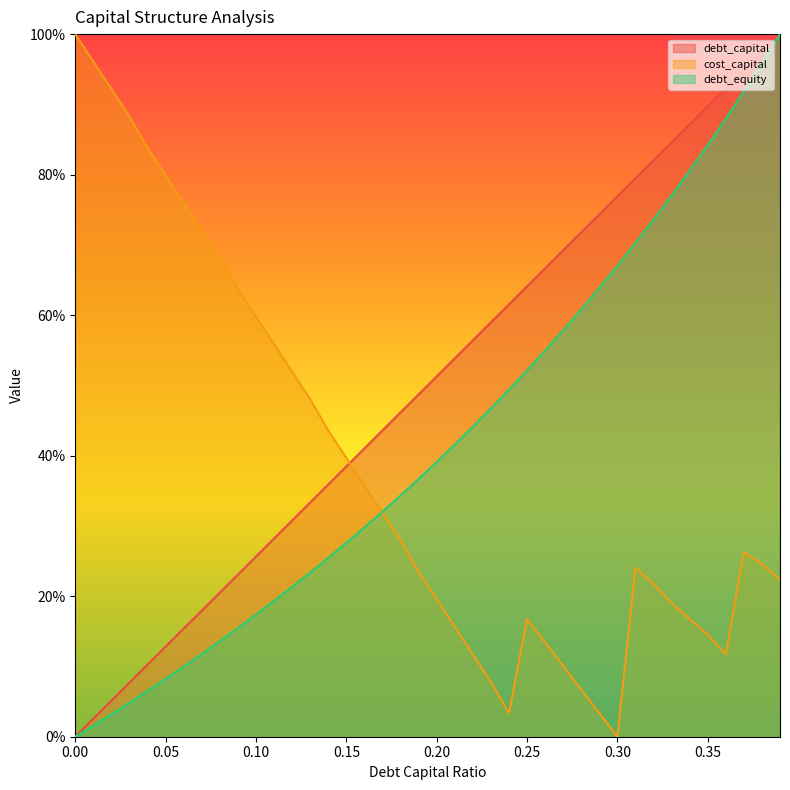

What is the difference between the highest and lowest values at 0.28?

0.7